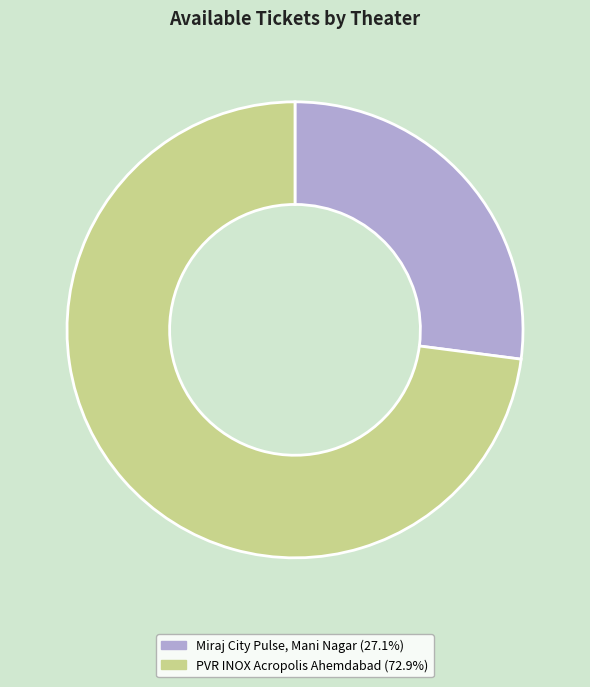

What is the smallest slice in the pie chart?

Miraj City Pulse, Mani Nagar